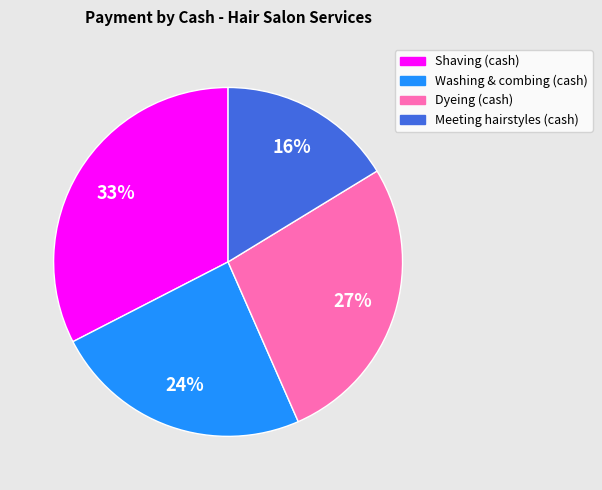

What is the ratio of the value at Dyeing (cash) to the value at Meeting hairstyles (cash)?

1.7